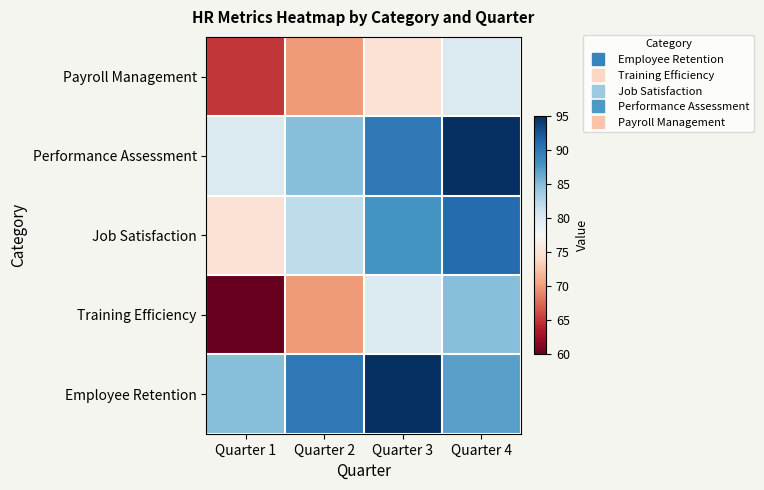

What is the smallest value displayed?

60